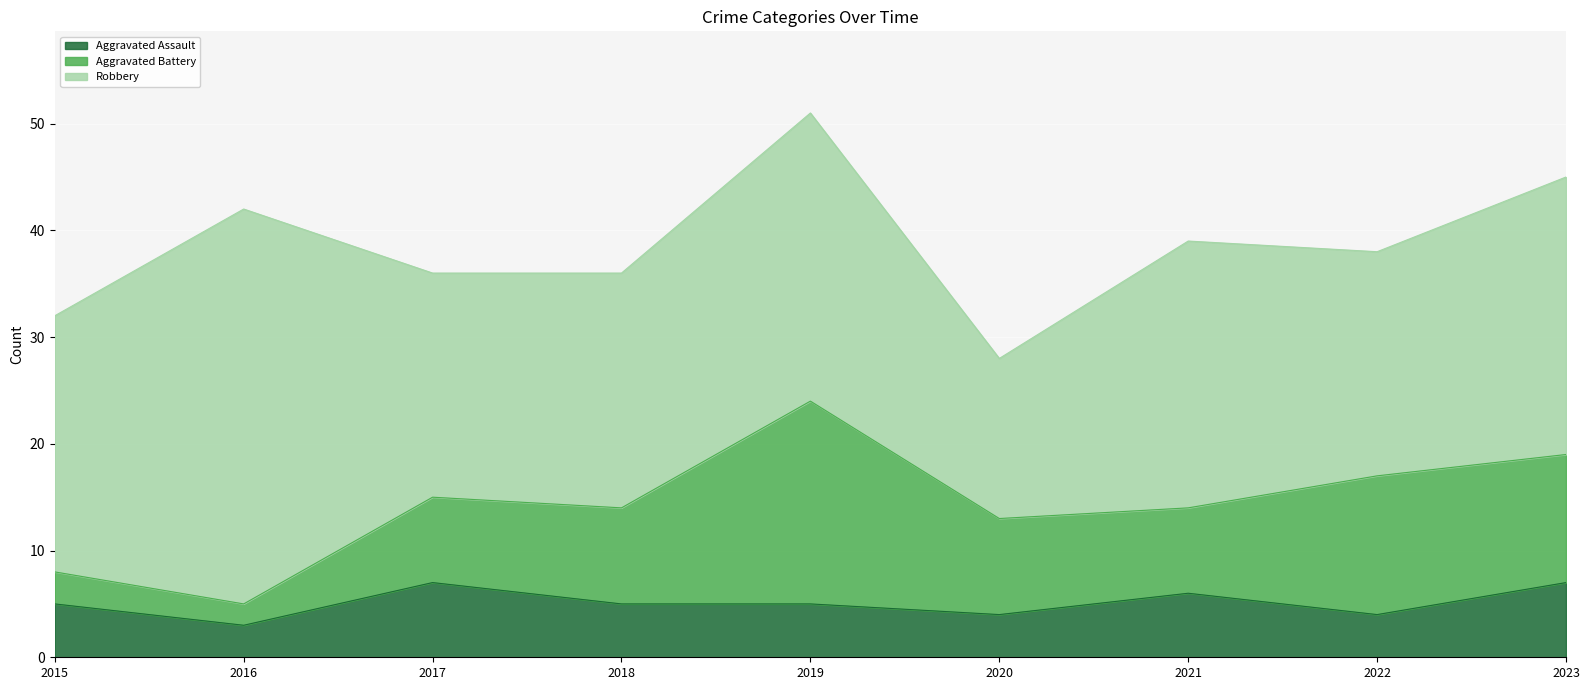

List the series in order of their peak value, highest first.

Robbery, Aggravated Battery, Aggravated Assault